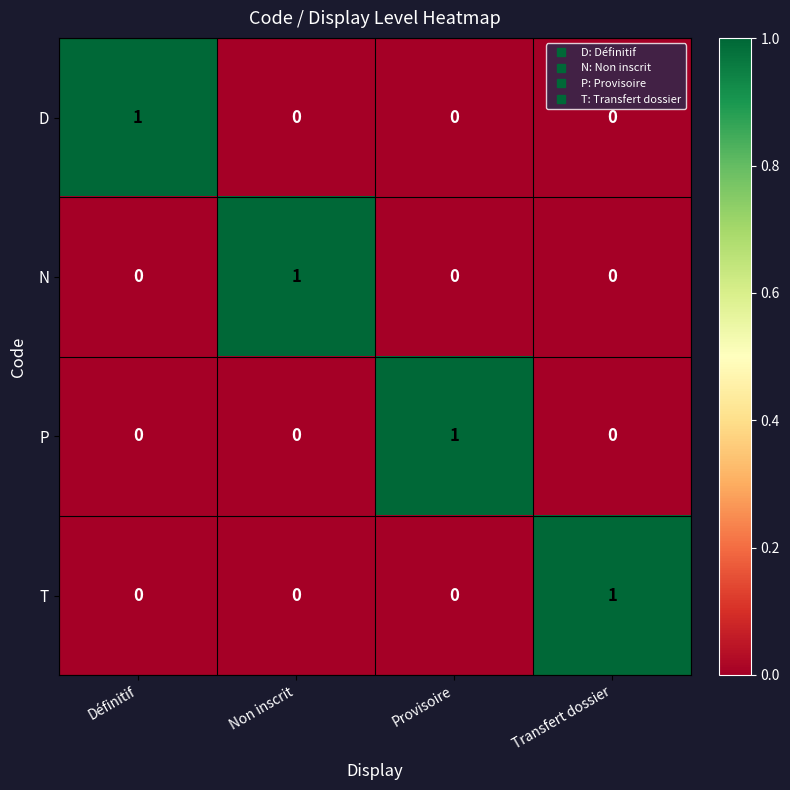

Is the value of P at Provisoire greater than the value of T at Définitif?

Yes